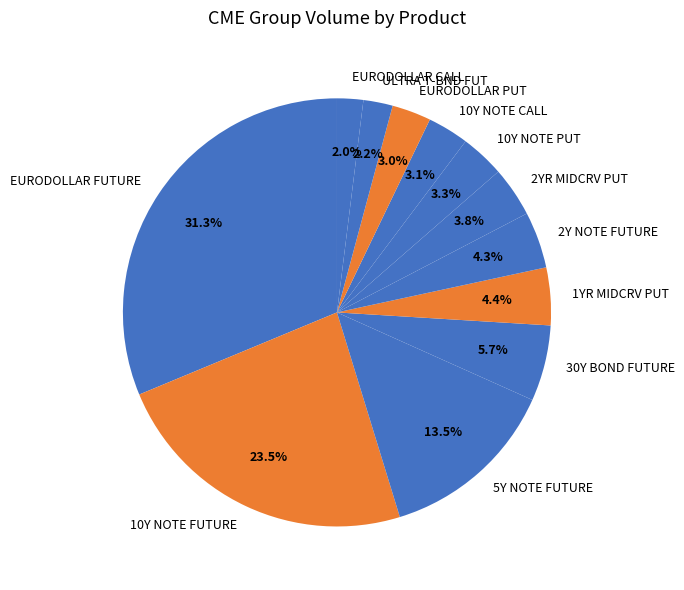

What portion of the pie excludes 5Y NOTE FUTURE?

86.5%